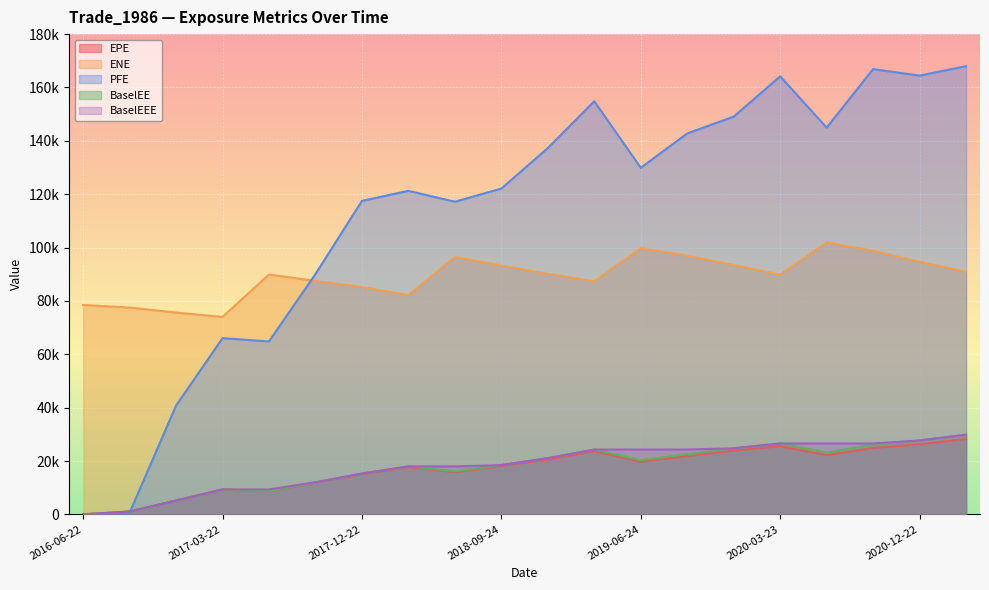

What is the difference between the second highest and second lowest values in the BaselEE series?

26639.3